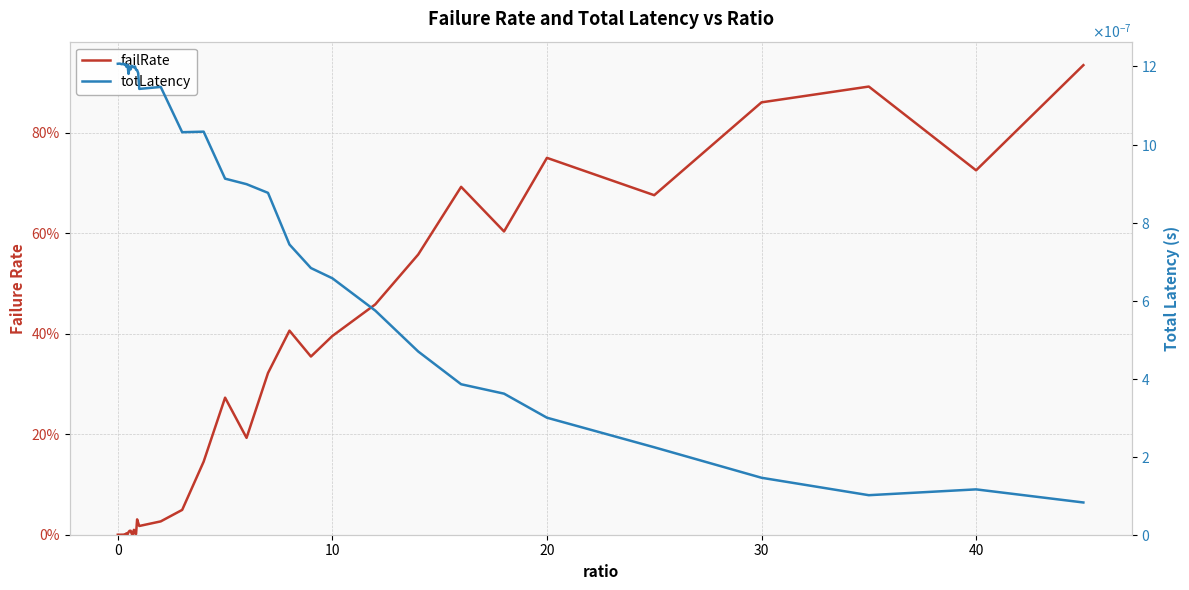

Is this an area chart (filled region under the line)?

No